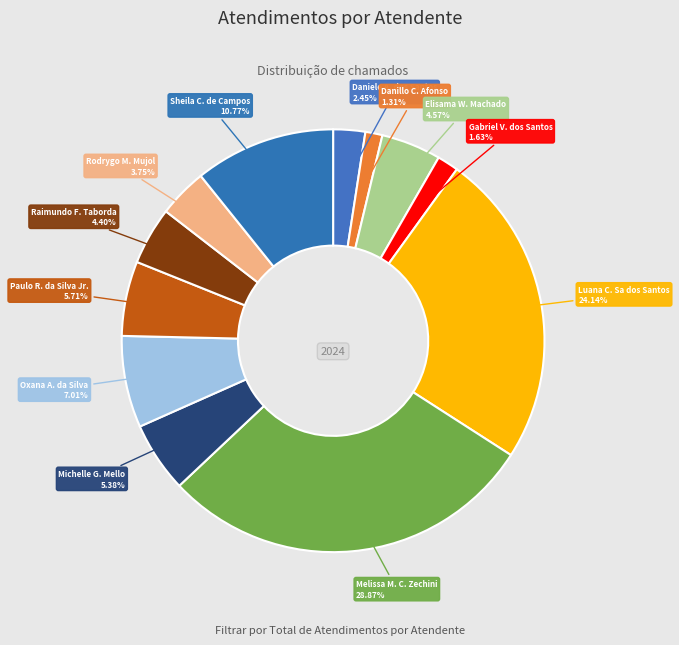

Which has a higher value, Michelle G. Mello or Melissa M. C. Zechini?

Melissa M. C. Zechini